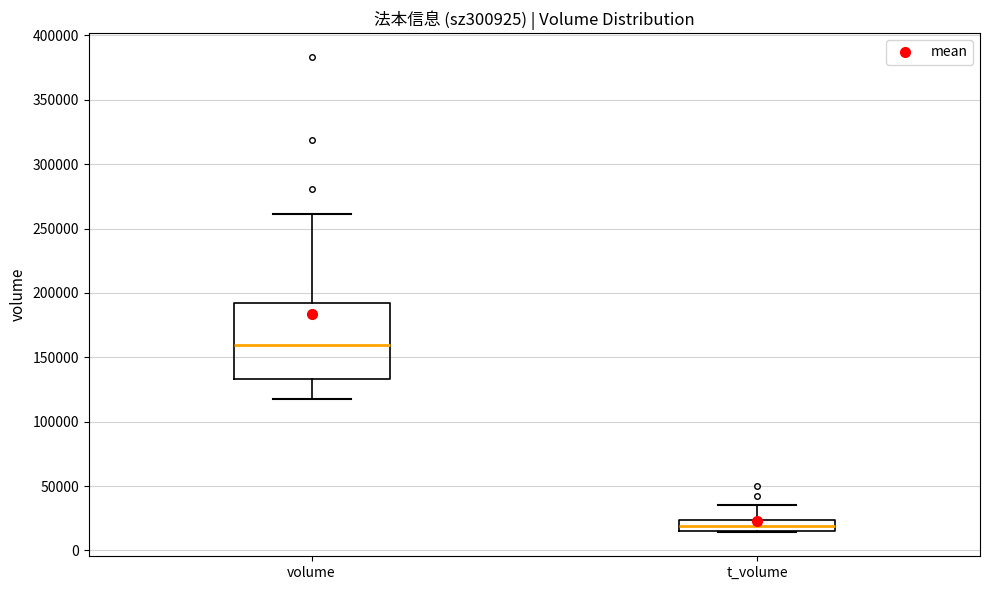

Where does the upper whisker of the box for t_volume end on the y-axis? The values are not printed on the chart, so give them approximately, as read against the axis.

35000